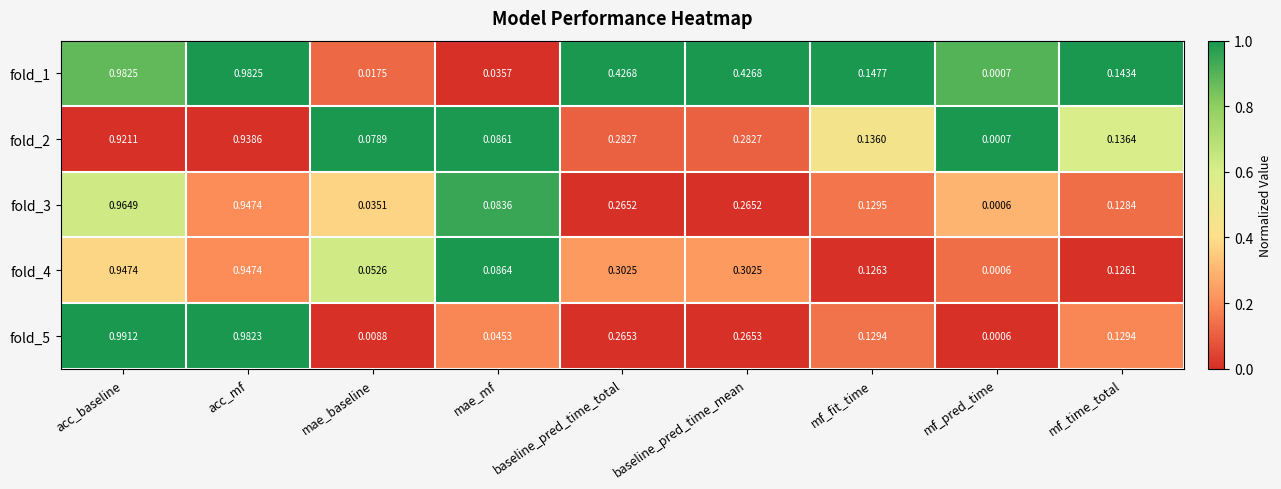

Which series has the largest range (max minus min)?

fold_5